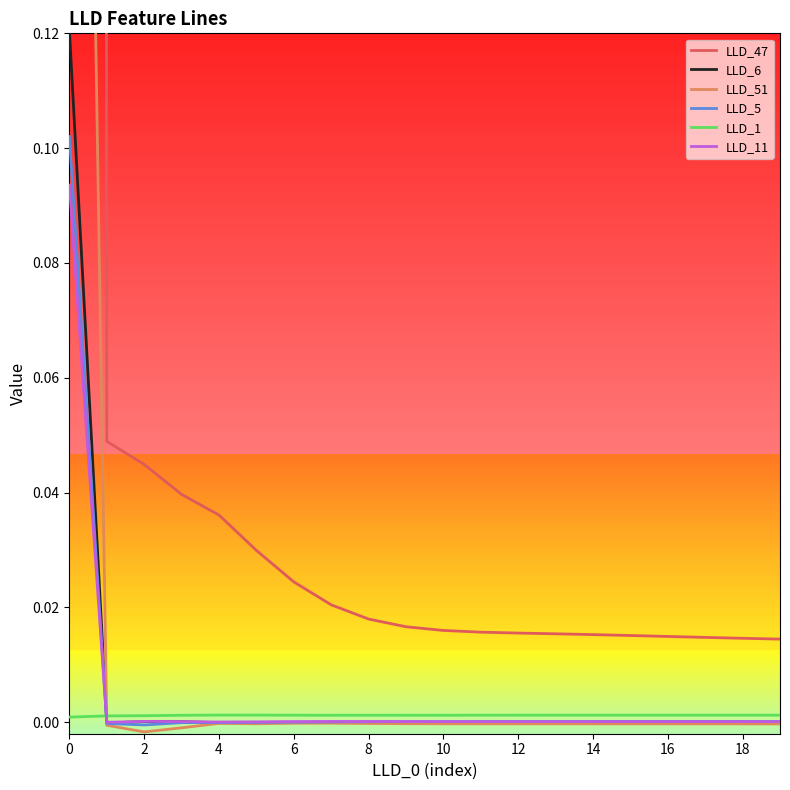

True or false: LLD_6 and LLD_5 intersect in this chart.

True